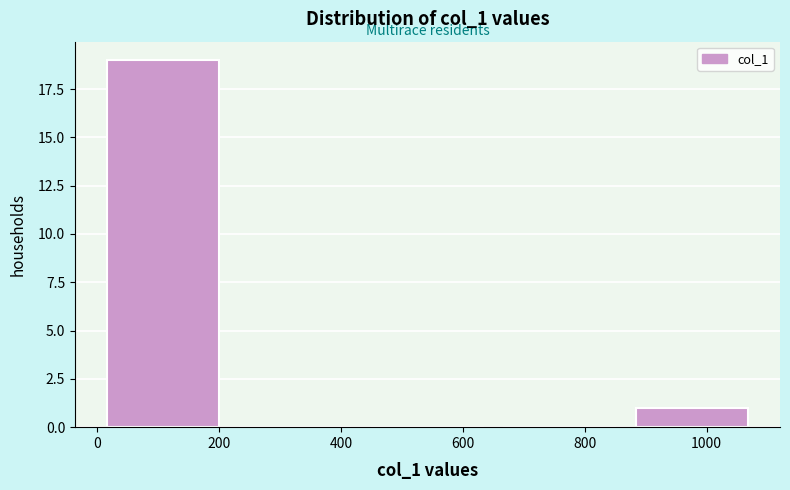

Reading left to right, transcribe this chart: for each bar, give the range it covers on the x-axis and its height. Neither the bar edges nor the heights are printed on the chart, so give them approximately, as read against the axes.

0 to 220: 19
220 to 440: 0
440 to 660: 0
660 to 860: 0
860 to 1080: 1